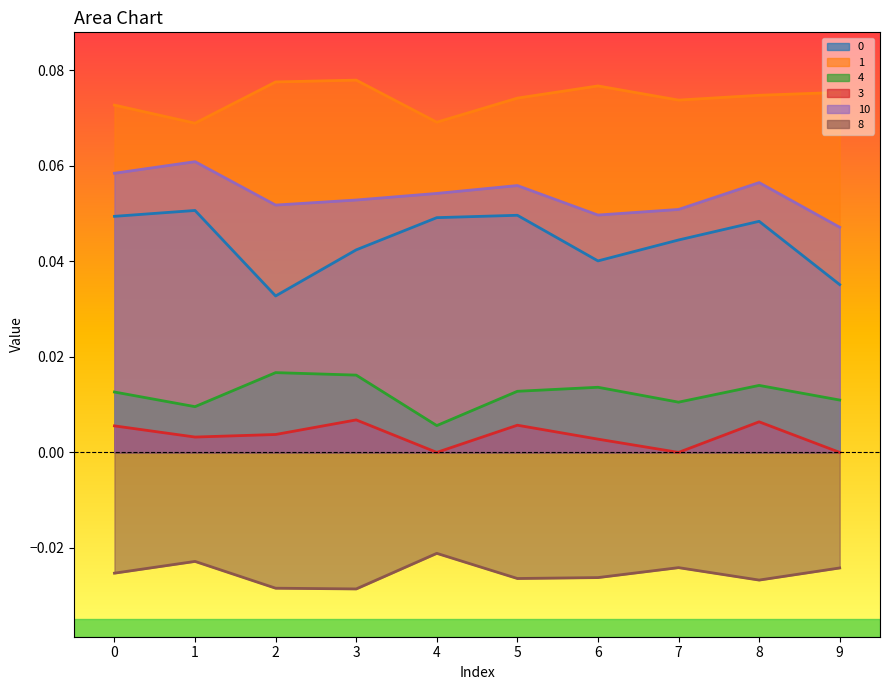

True or false: 3 and 8 cross at least once.

False